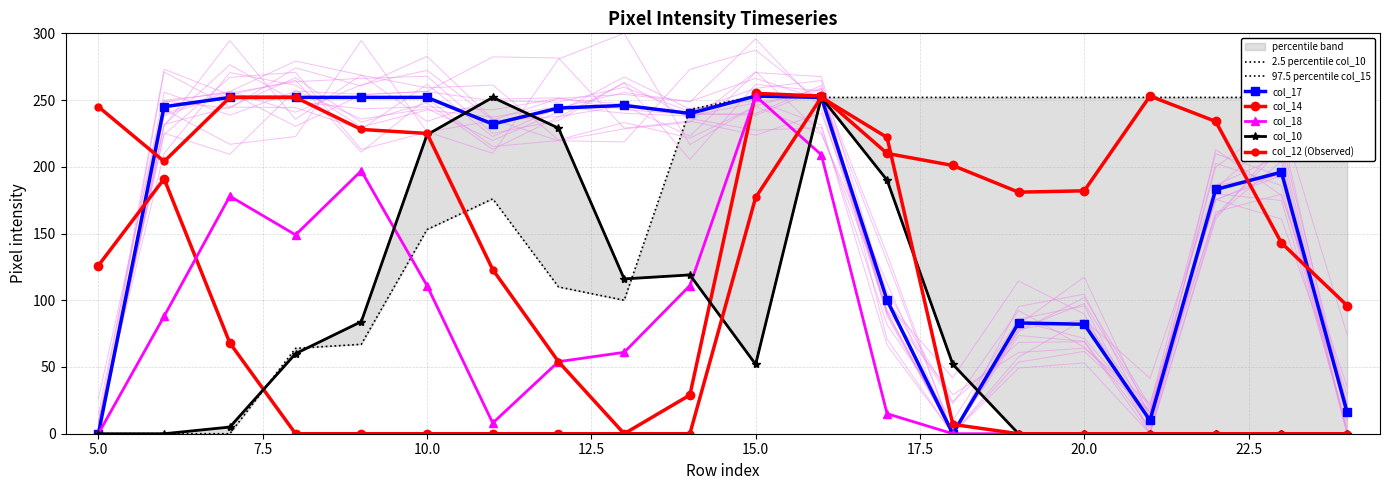

How many values in the col_17 series are below 240?

10